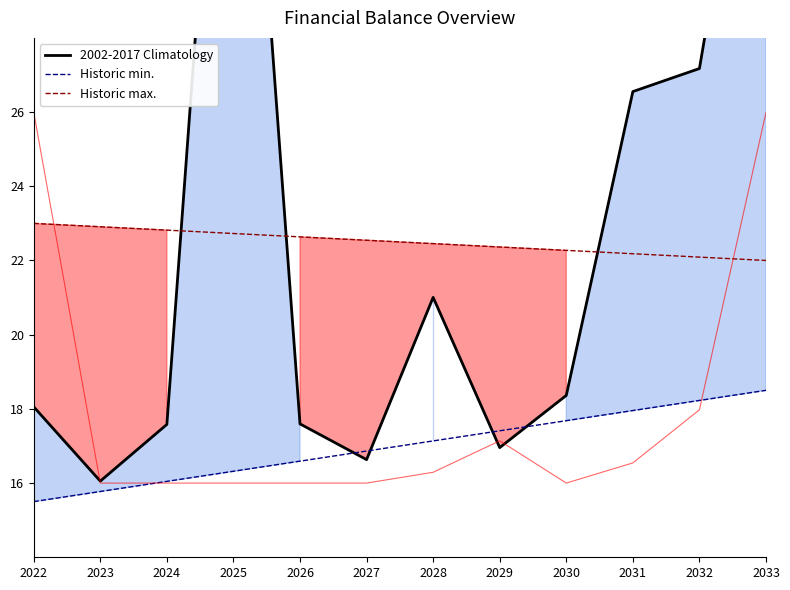

True or false: Historic max. has a value of 10.8 at 2033.

False